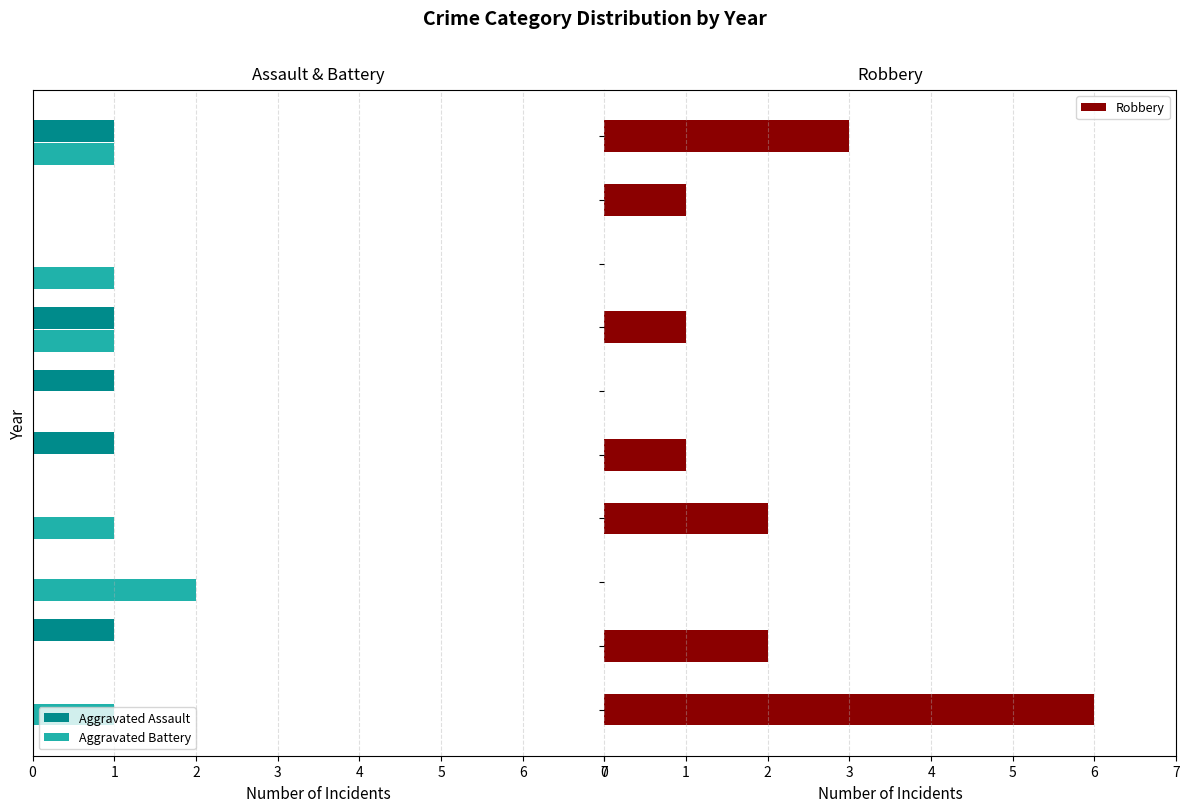

What is the maximum value for Robbery?

6